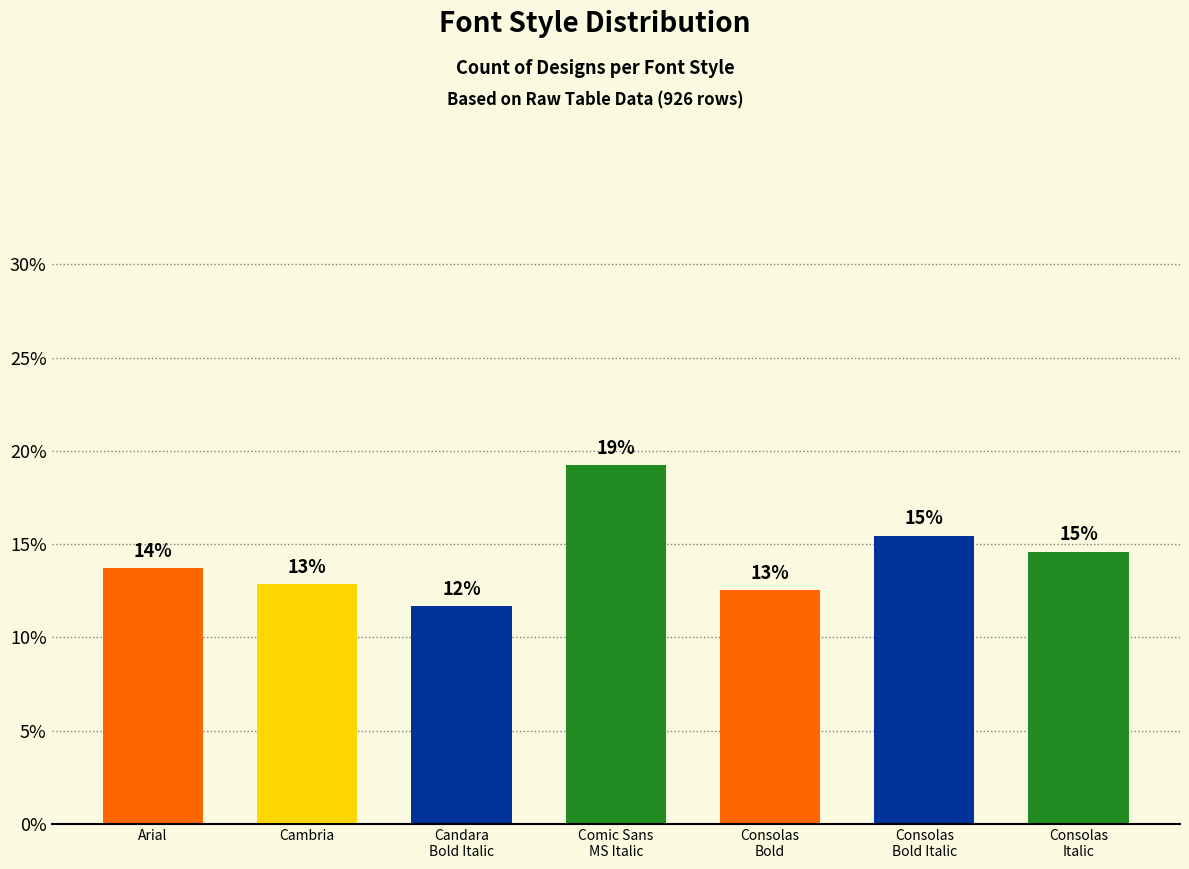

What is the label of the 7th bar from the left?

Consolas
Italic